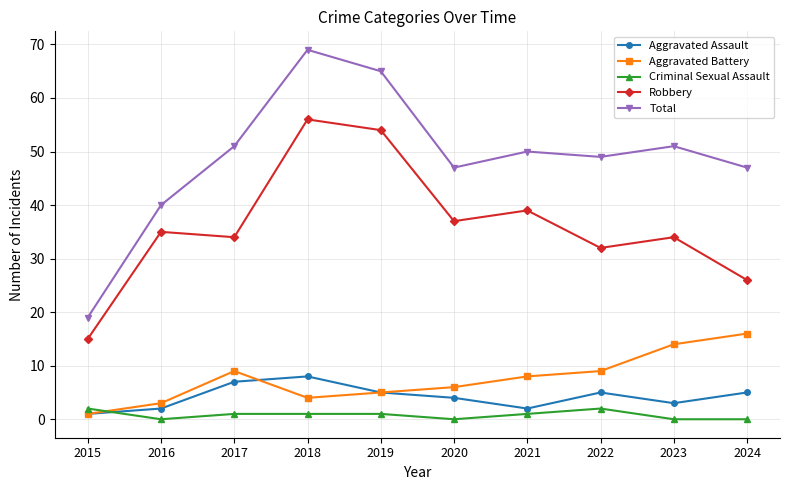

The Aggravated Assault series shows 1 at 2015. True or false?

True